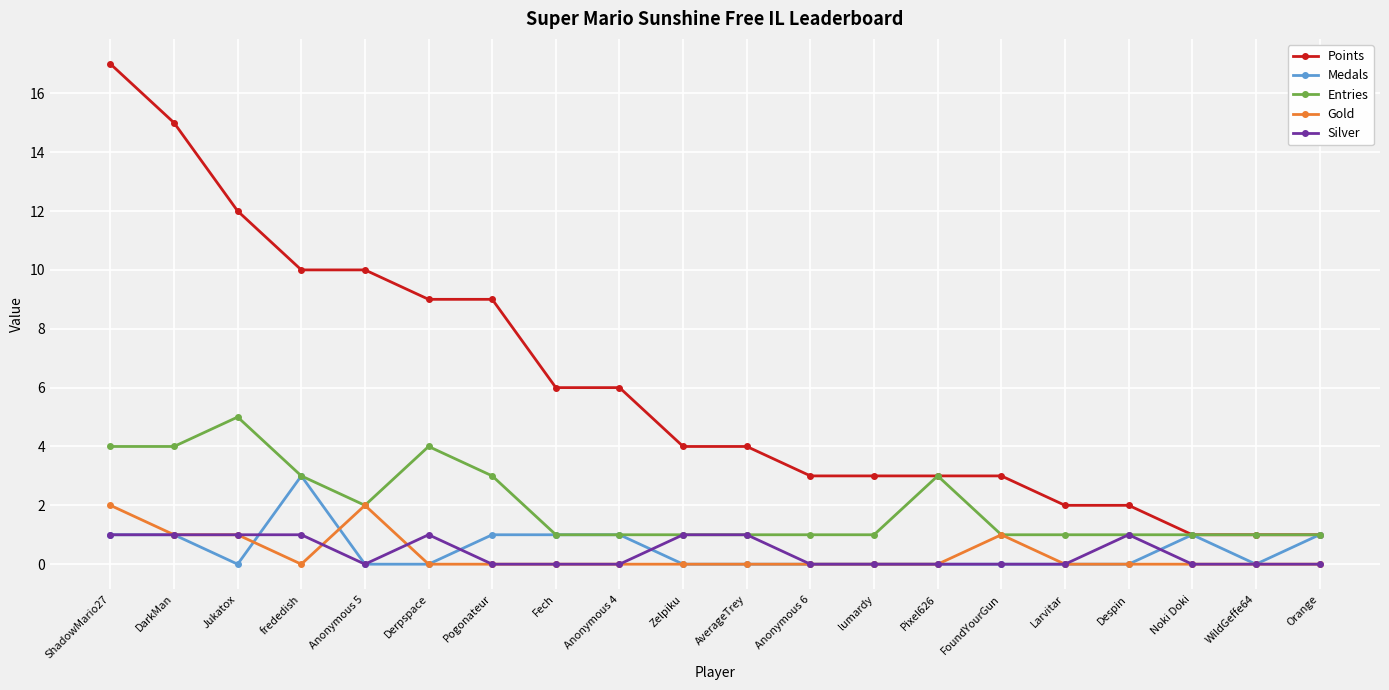

What is the label of the 5th point from the right?

Larvitar